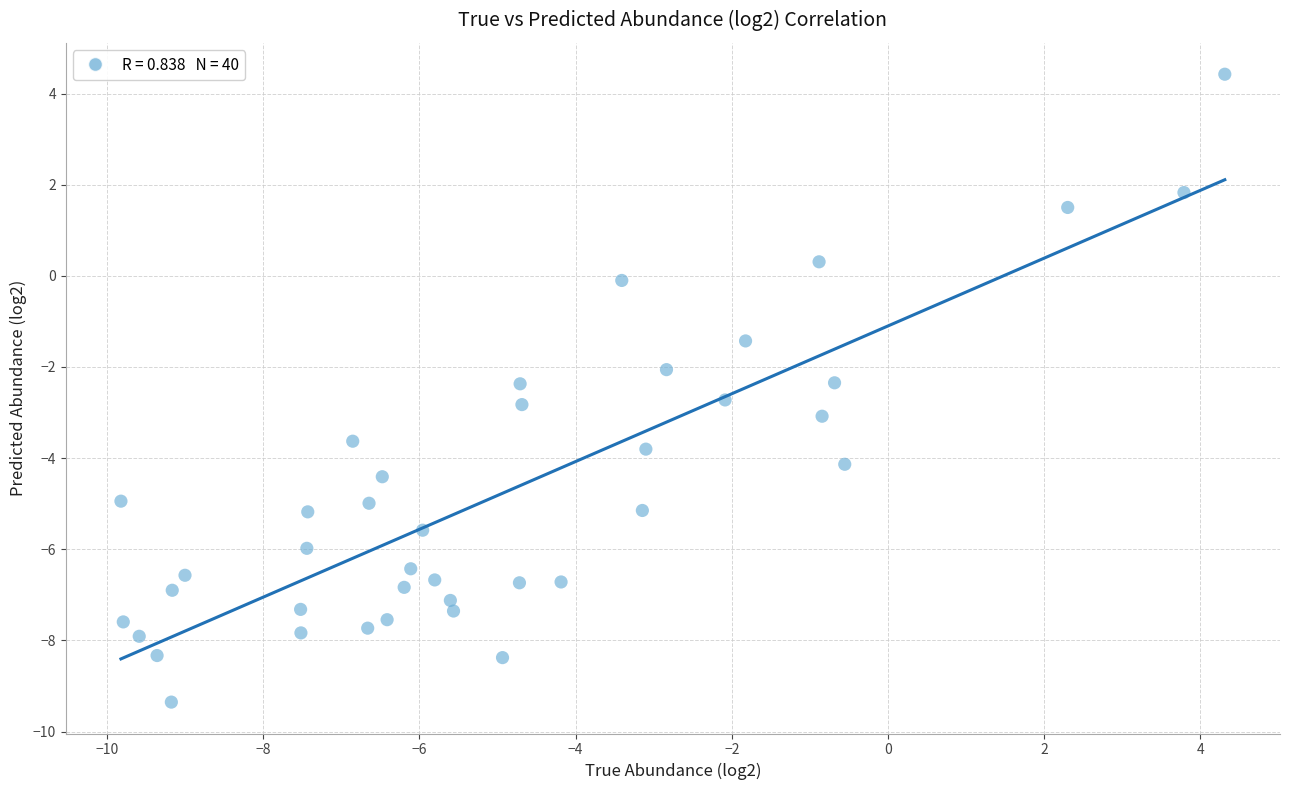

What is the range of Y values (max minus min)?

13.8